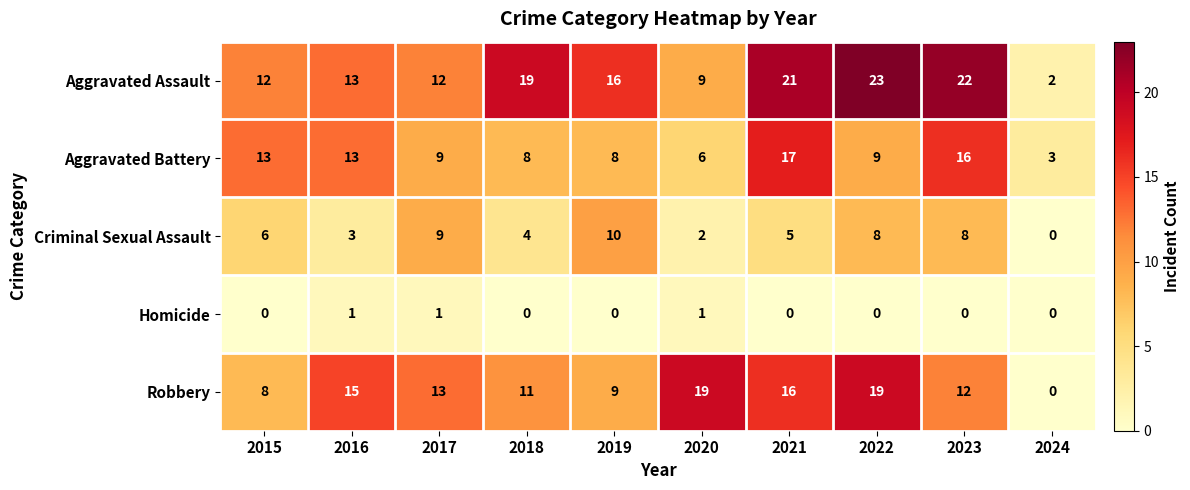

What is the lowest value of the Aggravated Battery series?

3